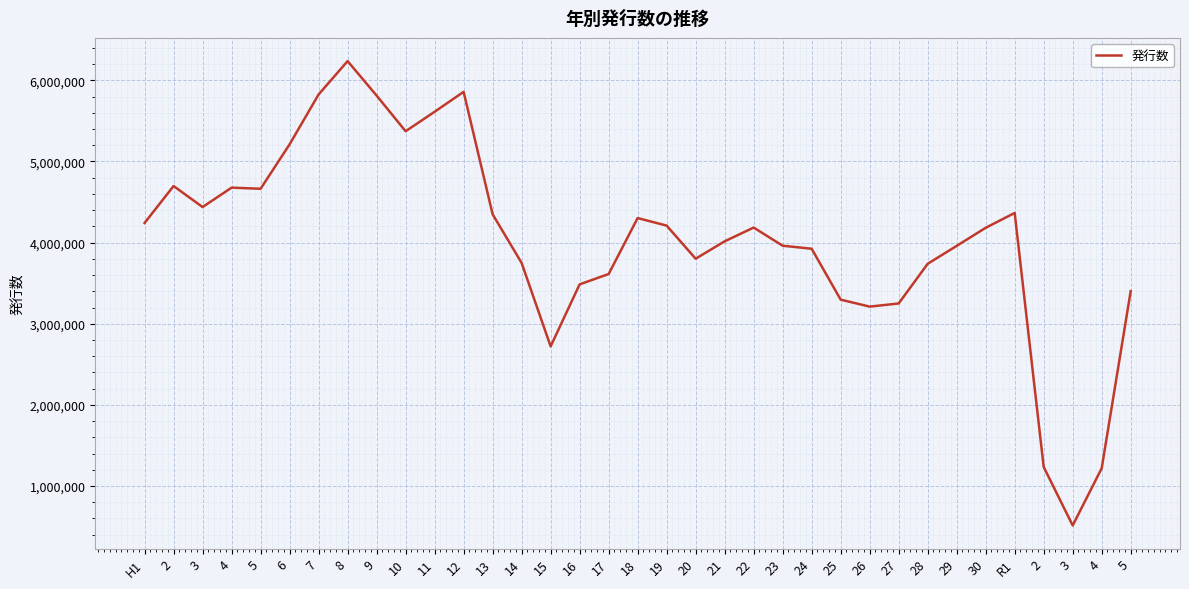

What is the sum of the values at 19 and 7?

10034501